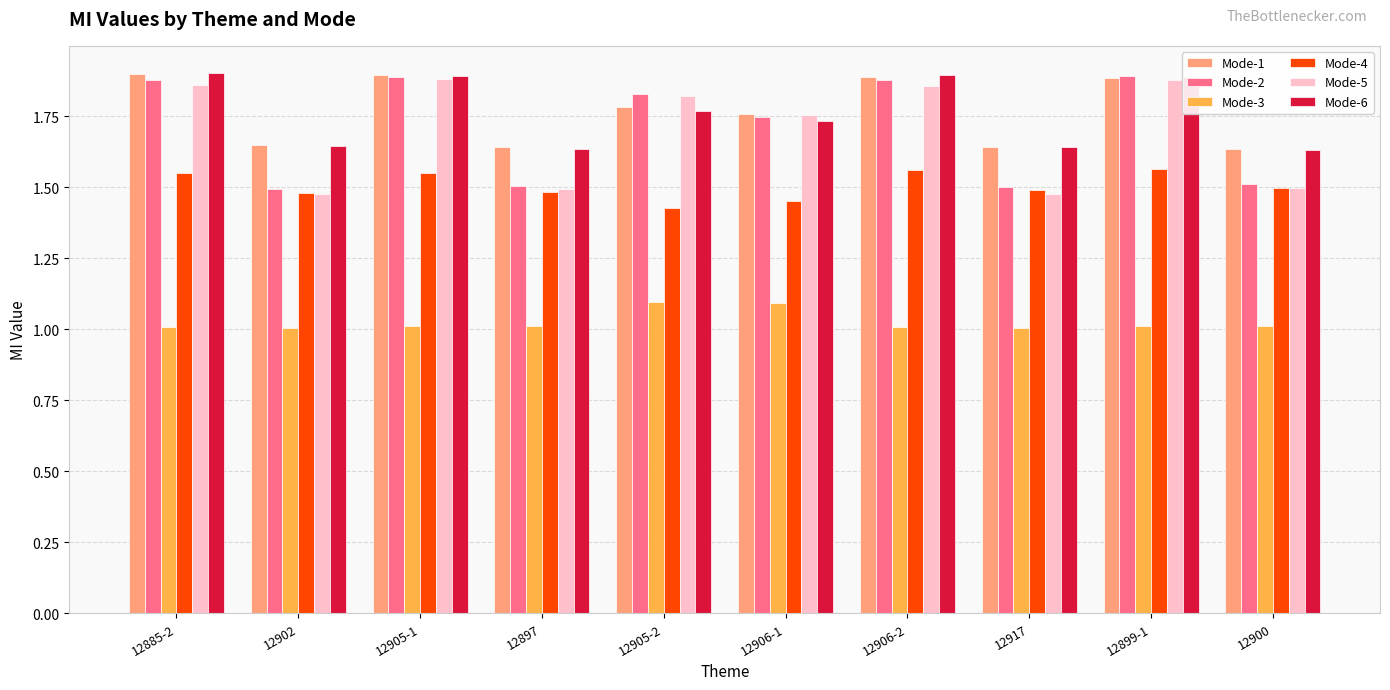

The value of Mode-3 at 12905-2 is 1.1. True or false?

True